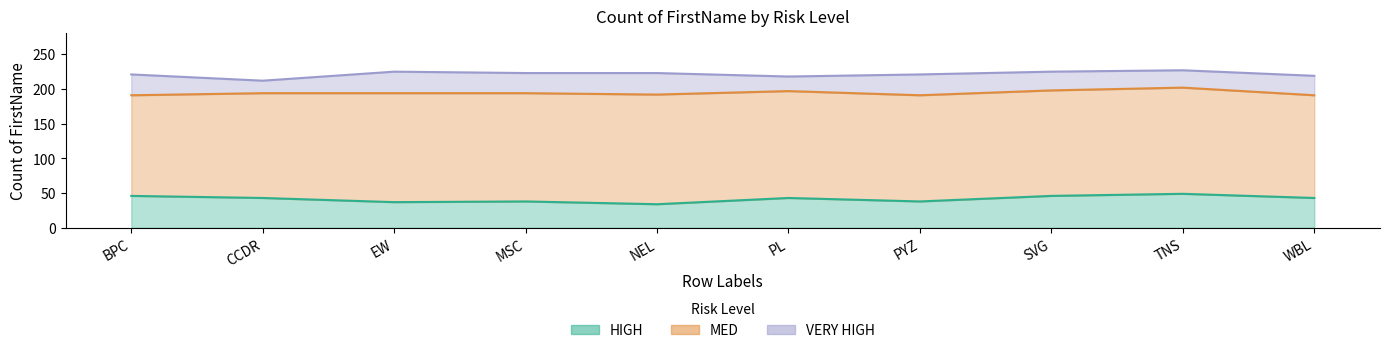

What is the spread (max minus min) of values at SVG?

125